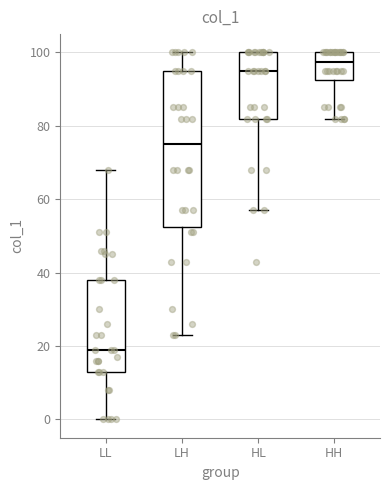

Which box has the highest median line?

HH